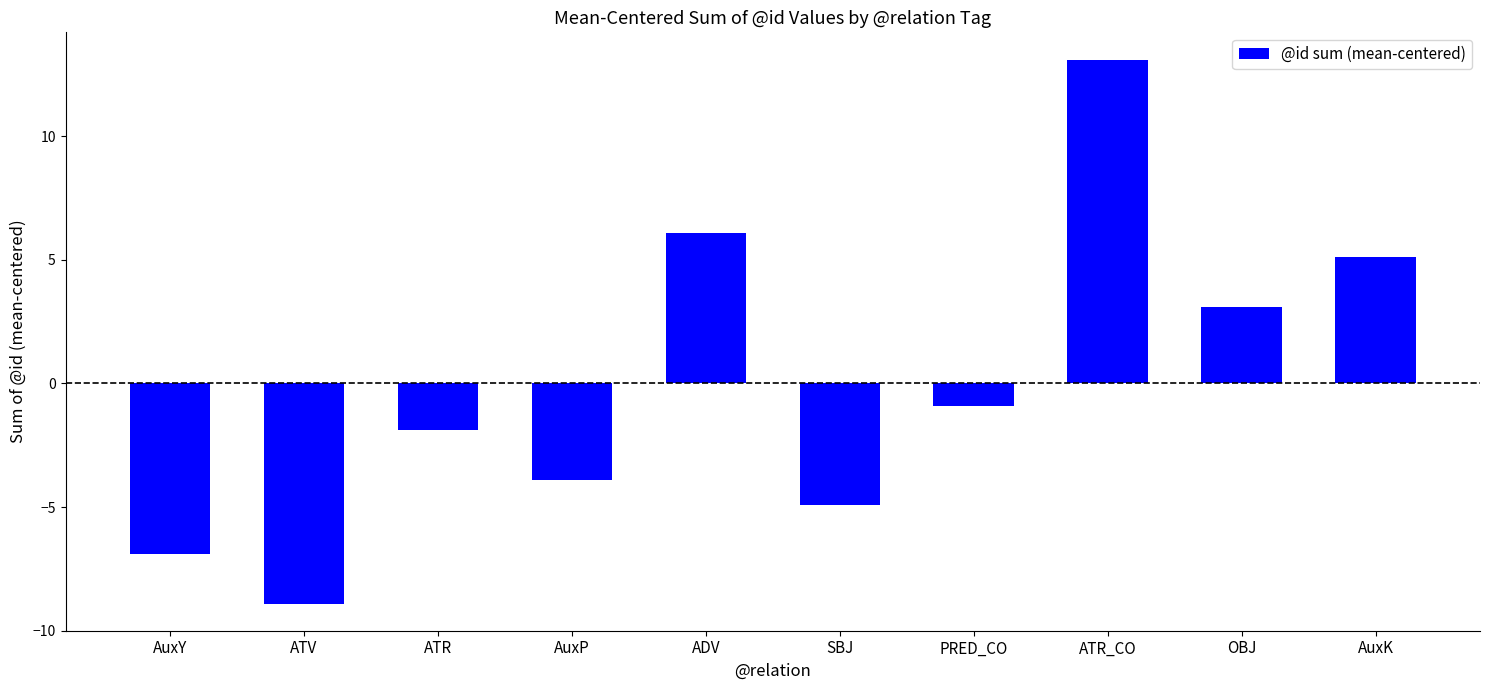

The chart shows a value of 7.8 at AuxK. True or false?

False